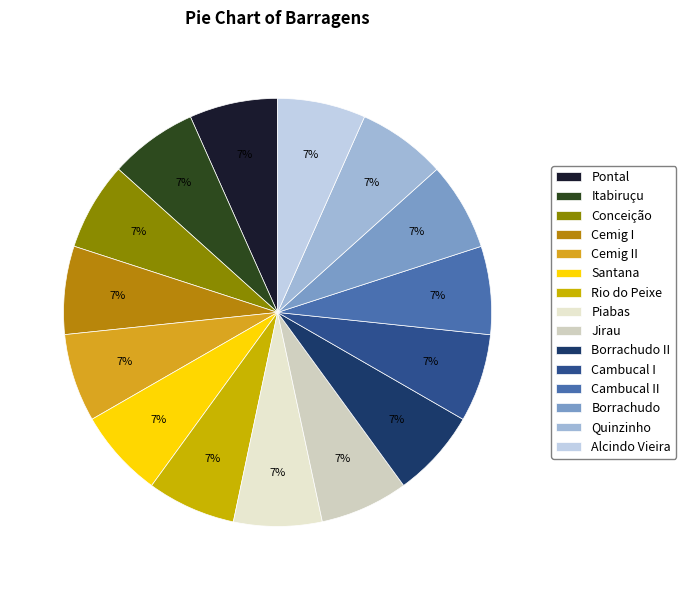

Between Borrachudo and Piabas, which is larger?

Piabas